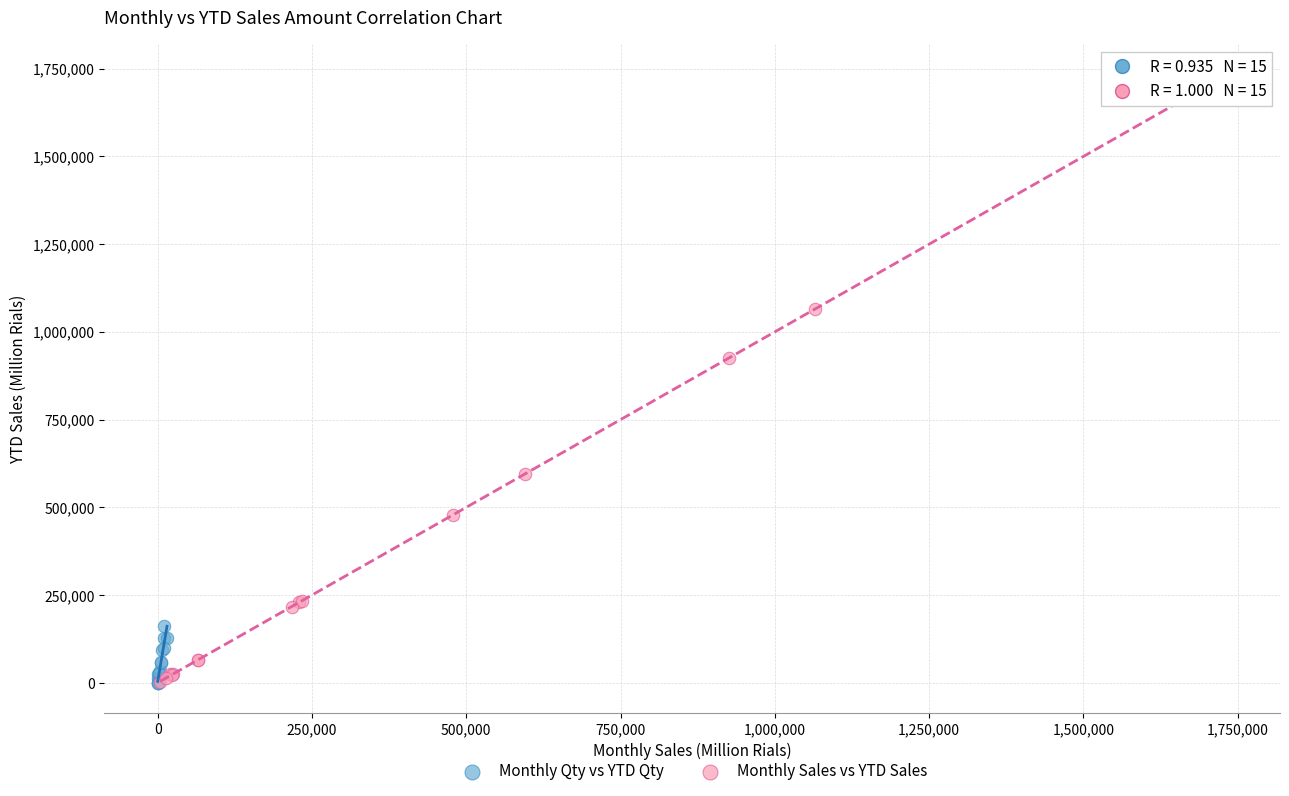

Which series has the widest spread of Y values?

Monthly Sales vs YTD Sales